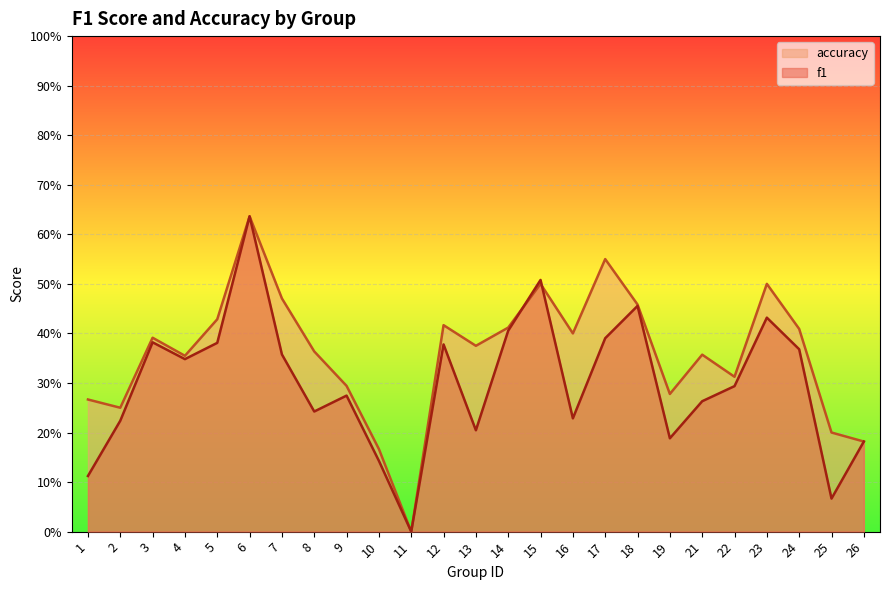

Which series has the largest range (max minus min)?

f1